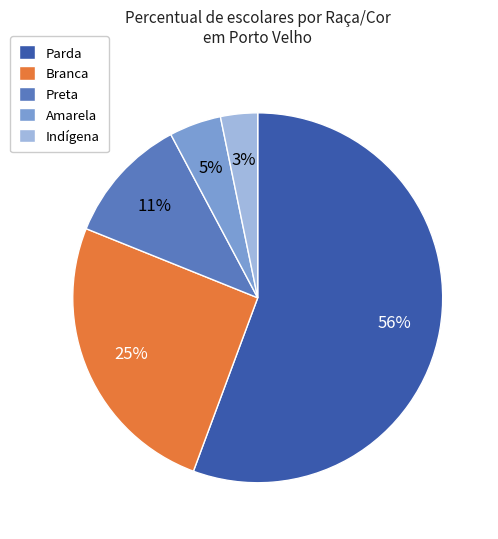

To the nearest percent, what is the combined percentage of Branca and Parda?

81%